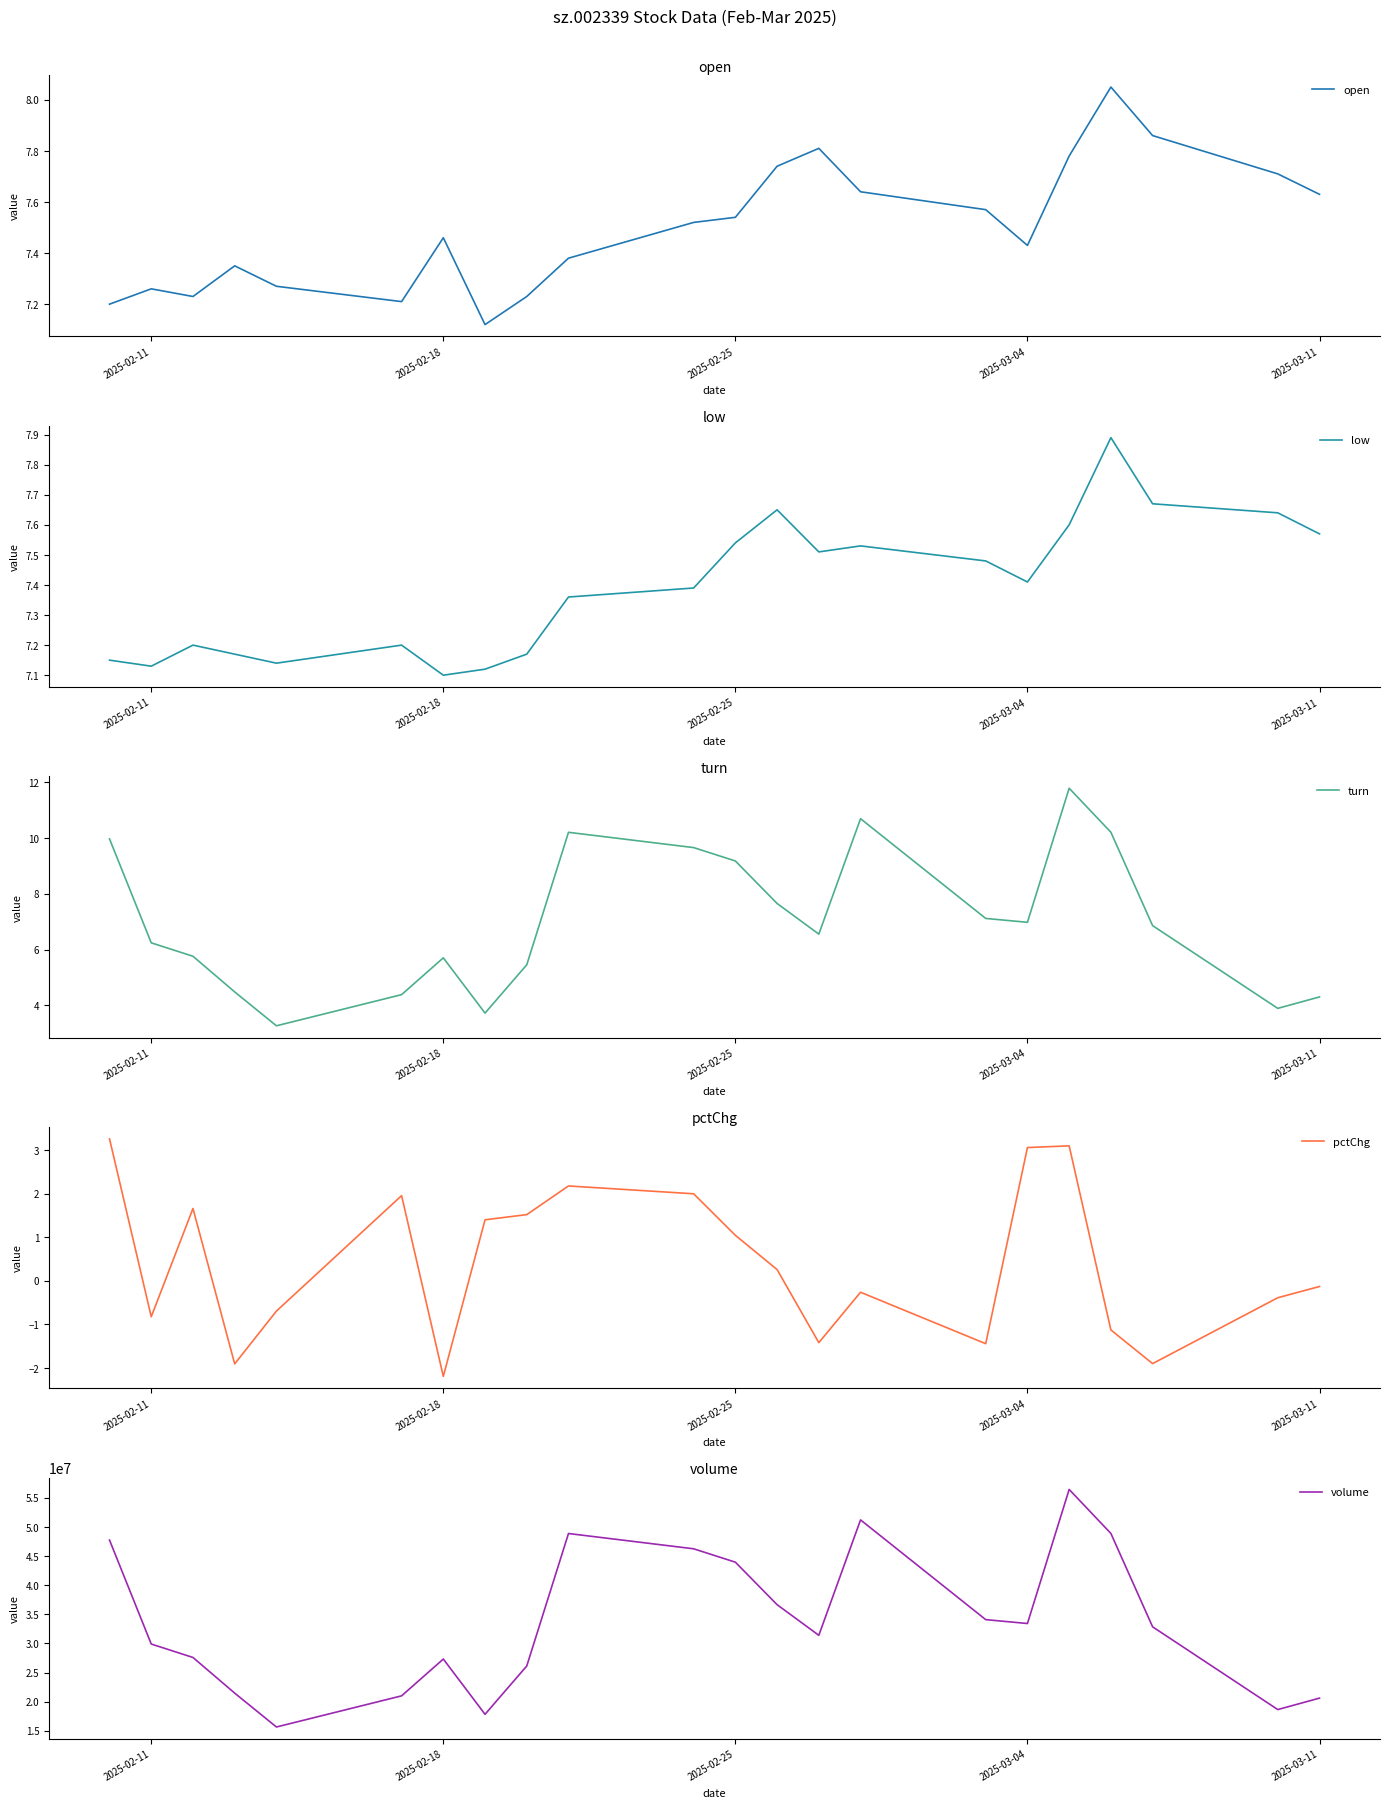

Where is low nearest to the value 7?

2025-02-18